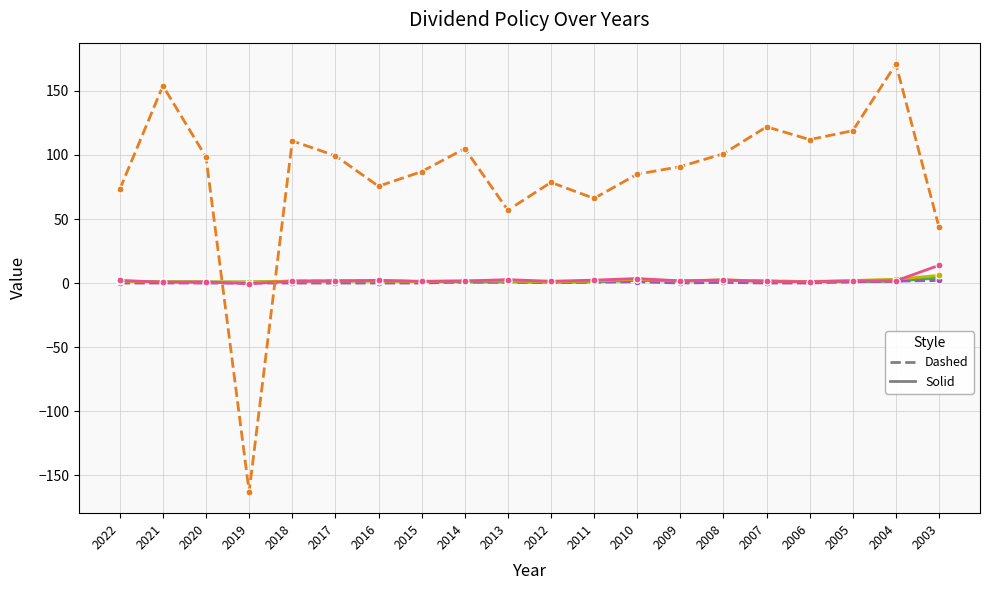

Which label corresponds to the largest value in the chart?

2004